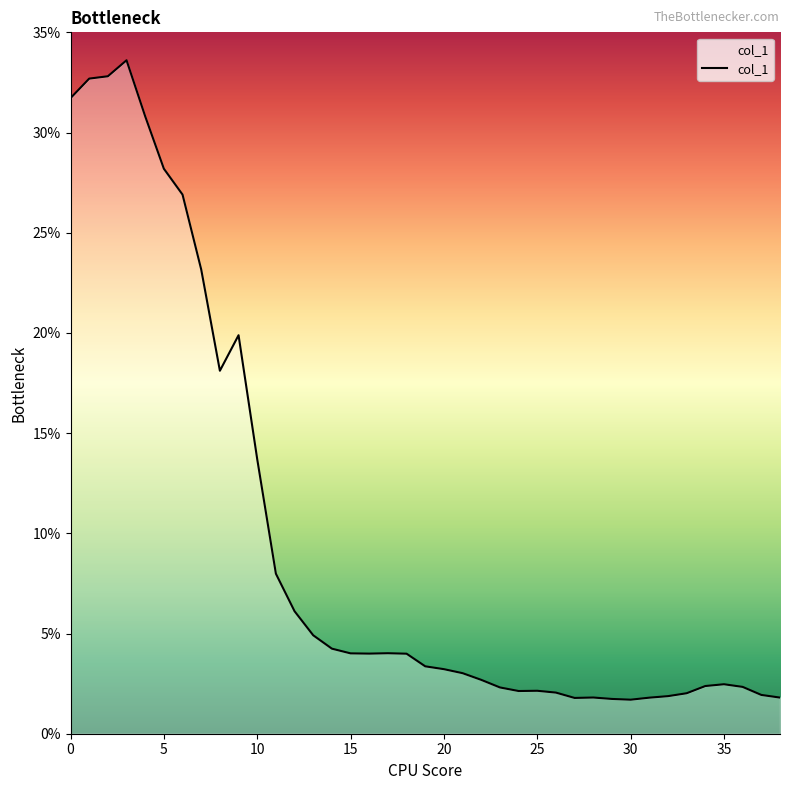

How many categories are shown in the chart?

39